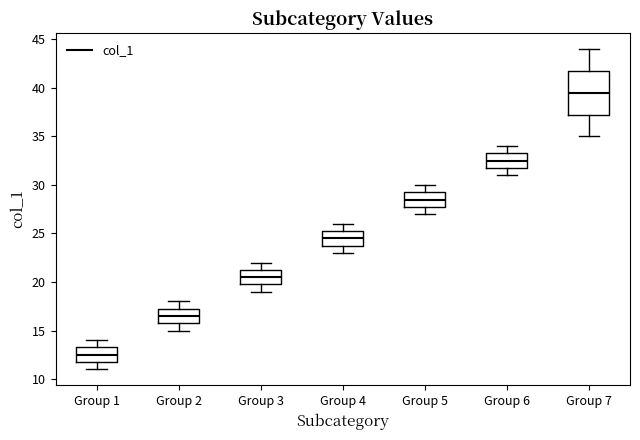

Reading left to right, transcribe this box plot: for each box, give where its median line is, the range the box spans, and where its two whiskers end, as read against the y-axis. The values are not printed on the chart, so give them approximately, as read against the axis.

Group 1: median 12.5, box 12.0 to 13.5, whiskers 11.0 to 14.0
Group 2: median 16.5, box 16.0 to 17.5, whiskers 15.0 to 18.0
Group 3: median 20.5, box 20.0 to 21.5, whiskers 19.0 to 22.0
Group 4: median 24.5, box 24.0 to 25.5, whiskers 23.0 to 26.0
Group 5: median 28.5, box 28.0 to 29.5, whiskers 27.0 to 30.0
Group 6: median 32.5, box 32.0 to 33.5, whiskers 31.0 to 34.0
Group 7: median 39.5, box 37.5 to 42.0, whiskers 35.0 to 44.0